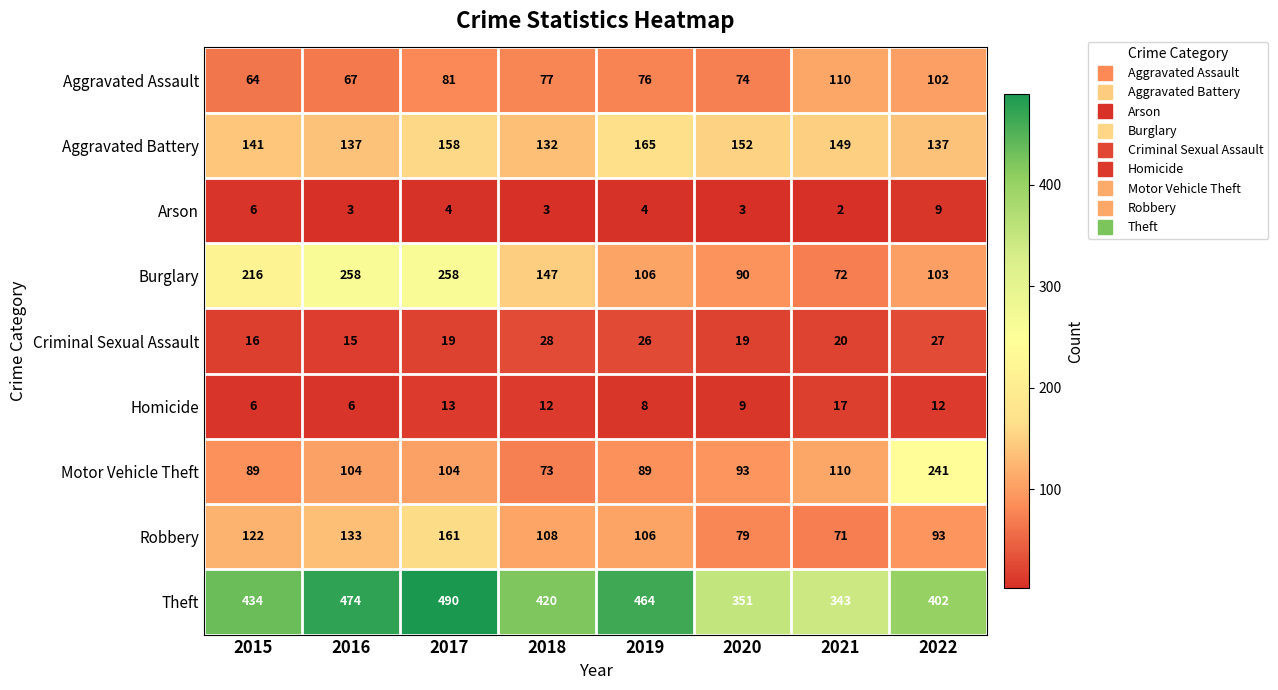

What is the sum of all Burglary values?

1250